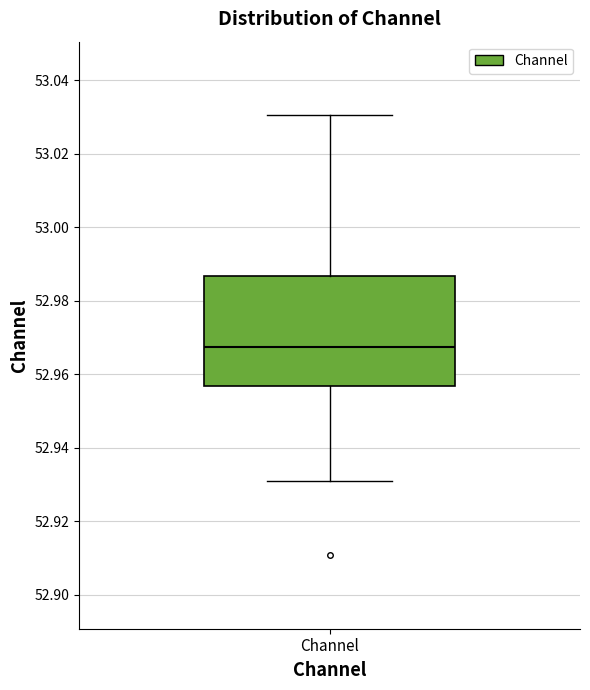

Where does the upper whisker of the box for Channel end on the y-axis? The values are not printed on the chart, so give them approximately, as read against the axis.

53.030